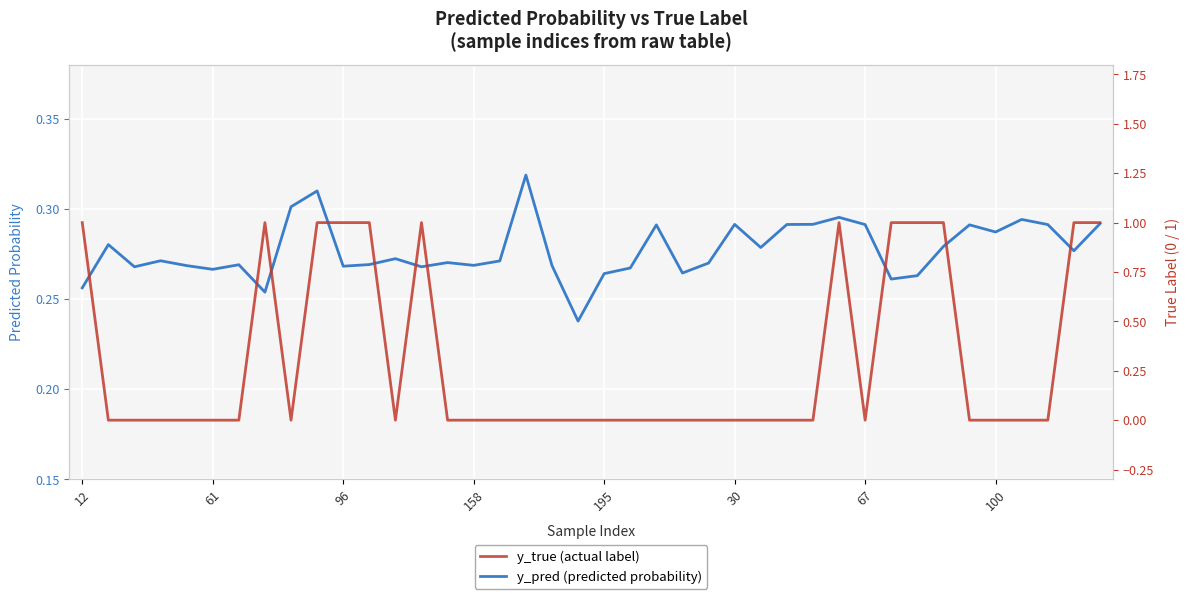

The value of y_true (actual label) at 16 is -0.5. True or false?

False